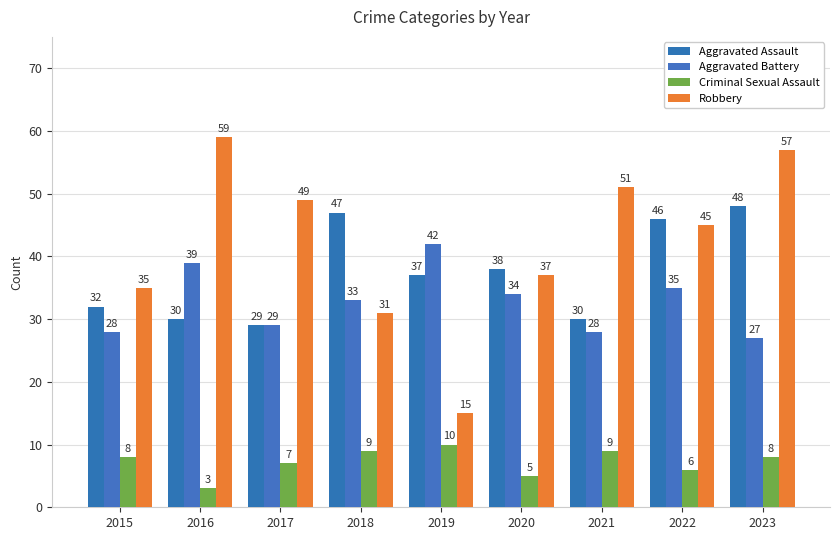

What is the sum of the Criminal Sexual Assault values at 2023 and 2022?

14